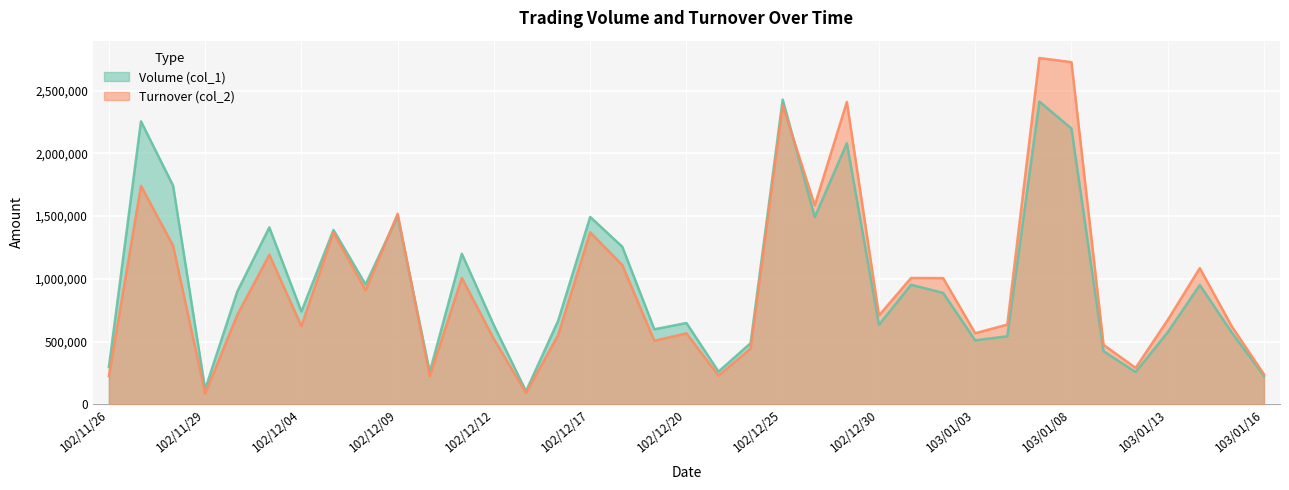

Between which two adjacent categories do Turnover (col_2) and Volume (col_1) first intersect?

102/12/06 and 102/12/09